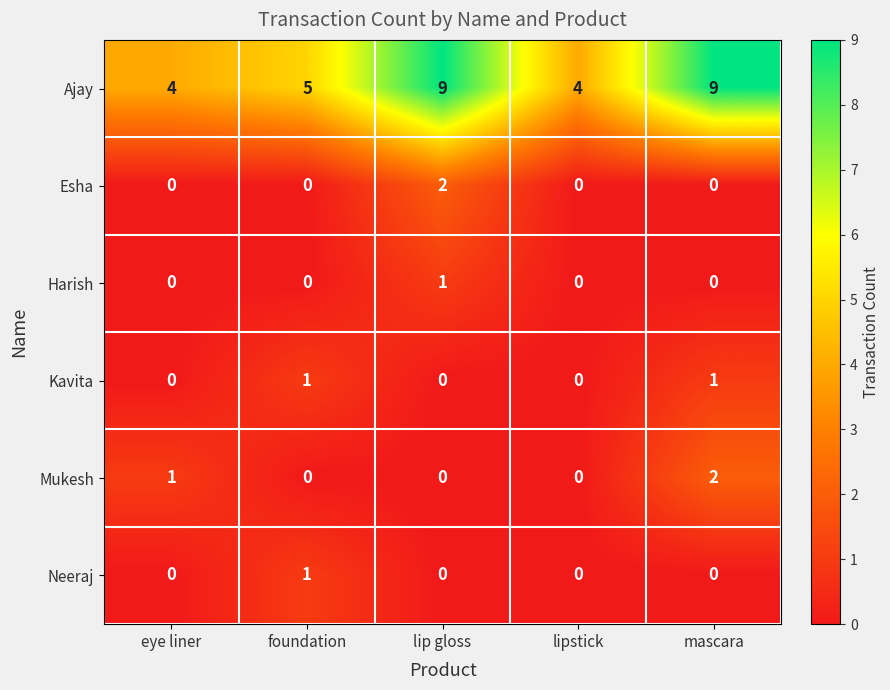

At which label is Mukesh closest to 1?

eye liner